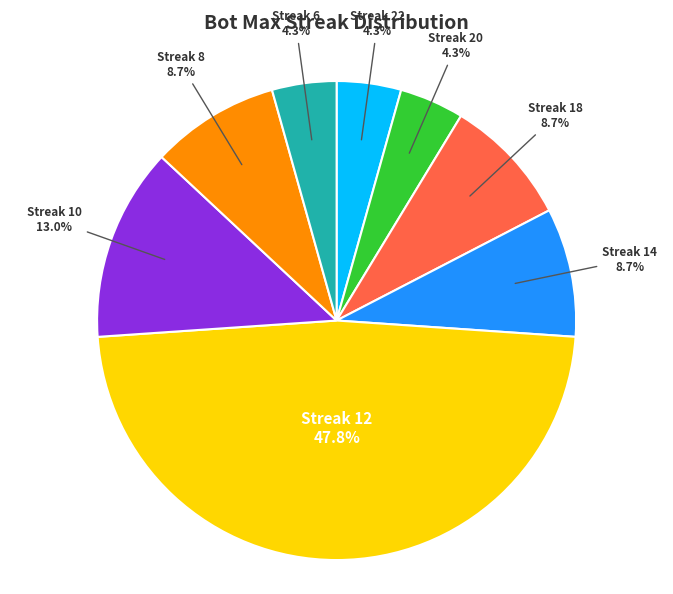

Does any single category account for the majority?

No